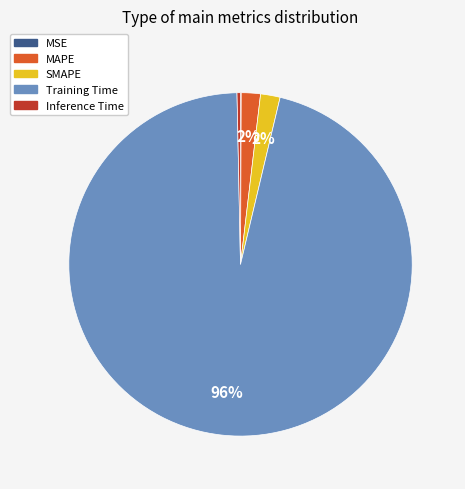

Is it true that SMAPE is 11% of the pie?

False